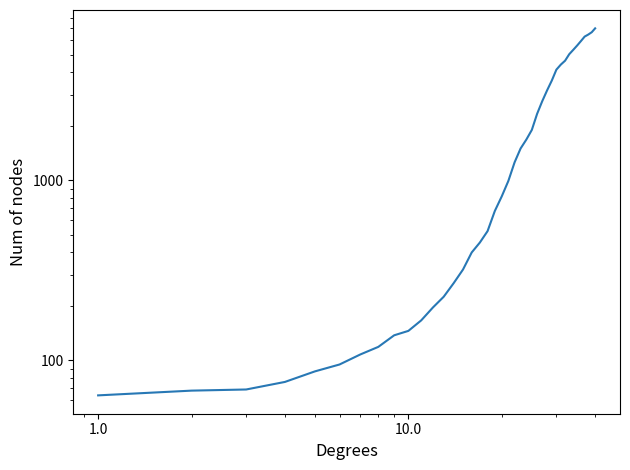

How many values exceed 993?

19